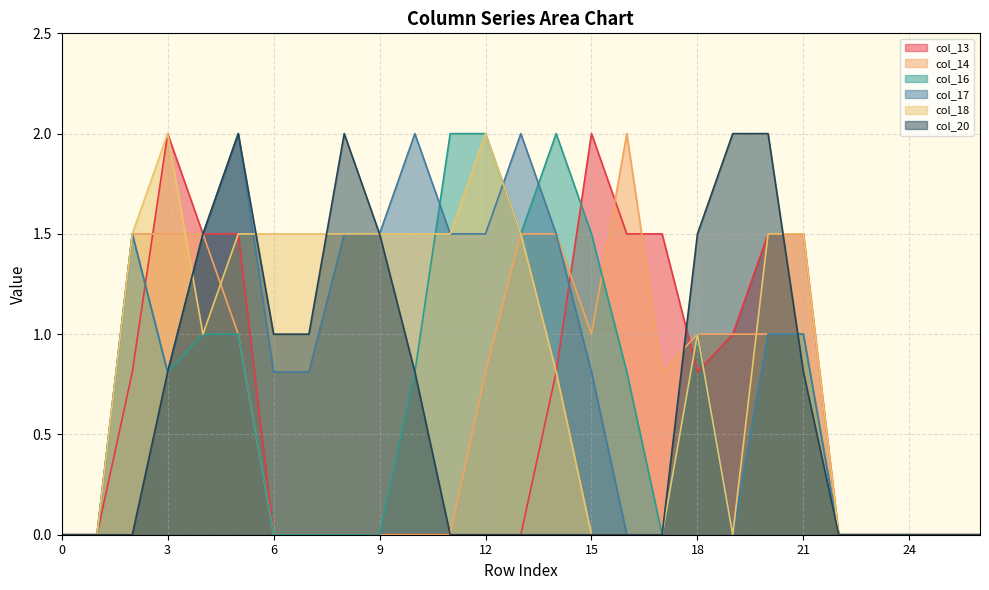

At which label is col_14 closest to 1?

5